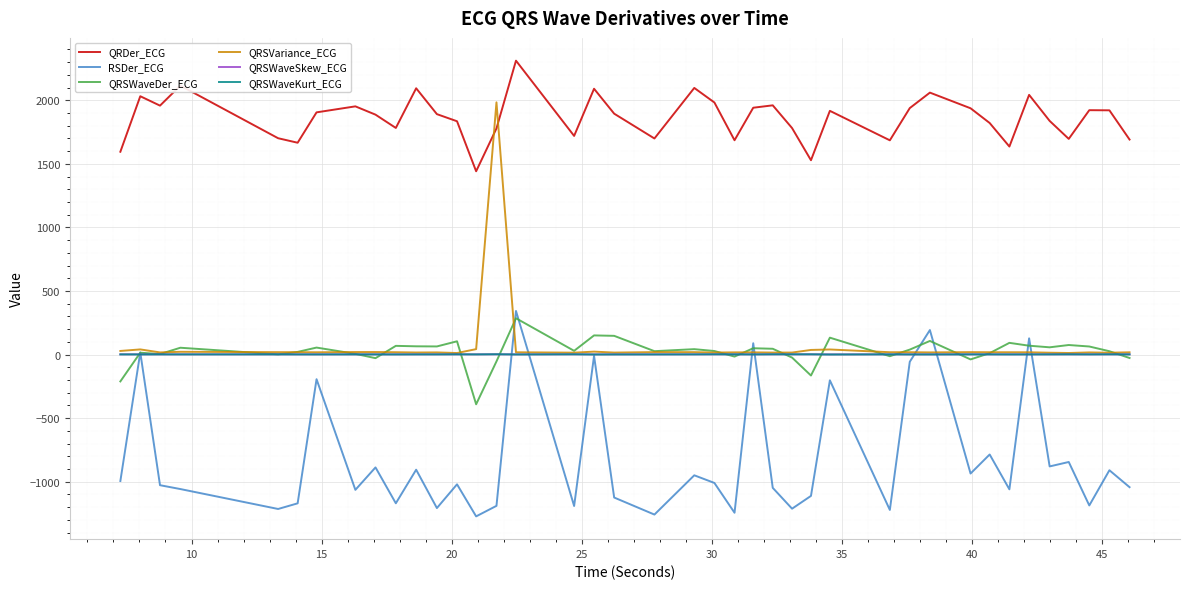

Which series has the largest total across all categories?

QRDer_ECG